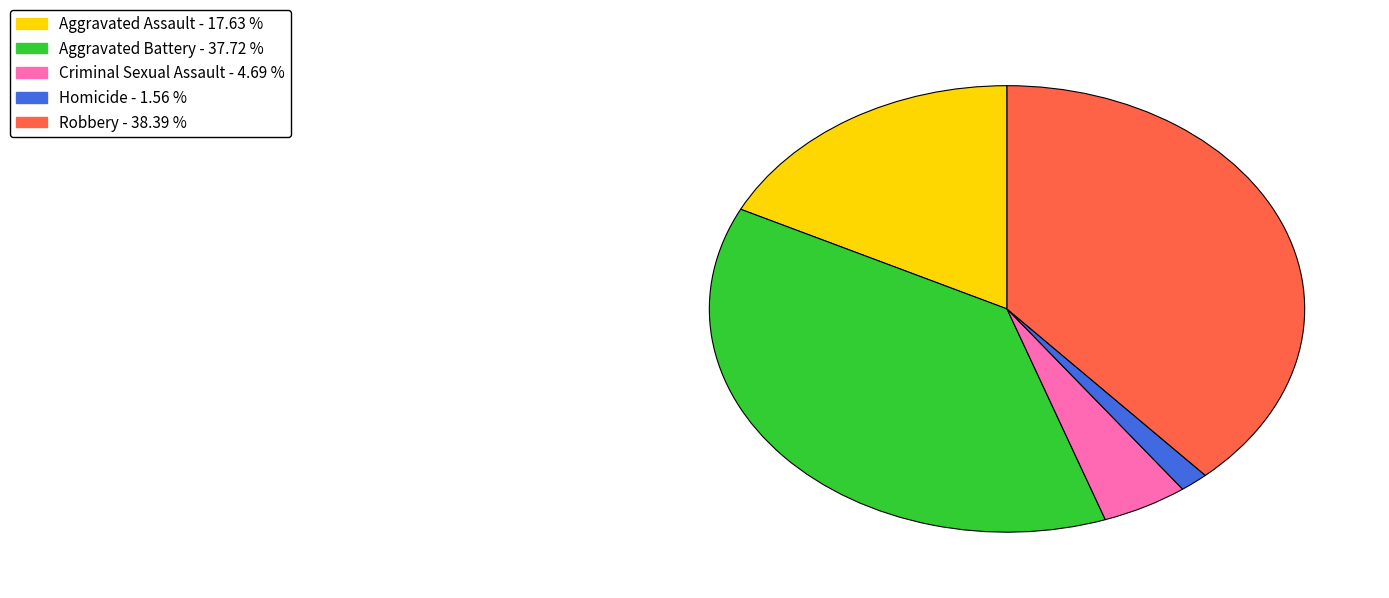

Rank the categories by value from lowest to highest.

Homicide, Criminal Sexual Assault, Aggravated Assault, Aggravated Battery, Robbery